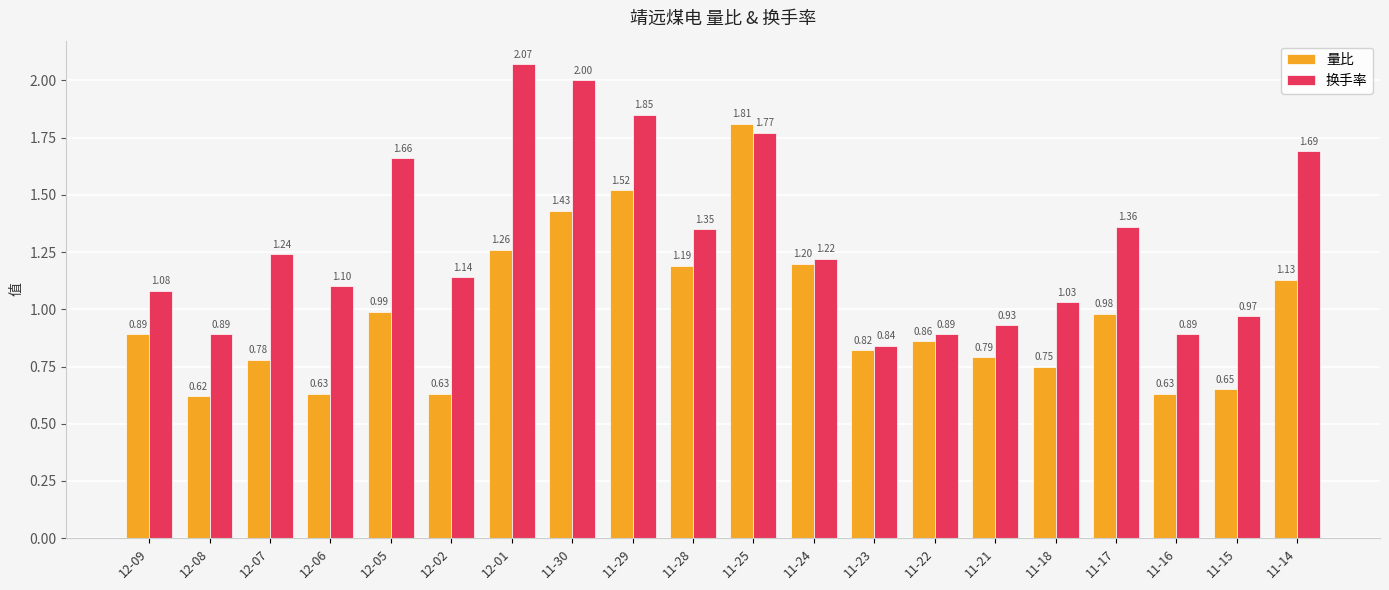

Is the value of 换手率 at 12-02 greater than the value of 量比 at 11-25?

No